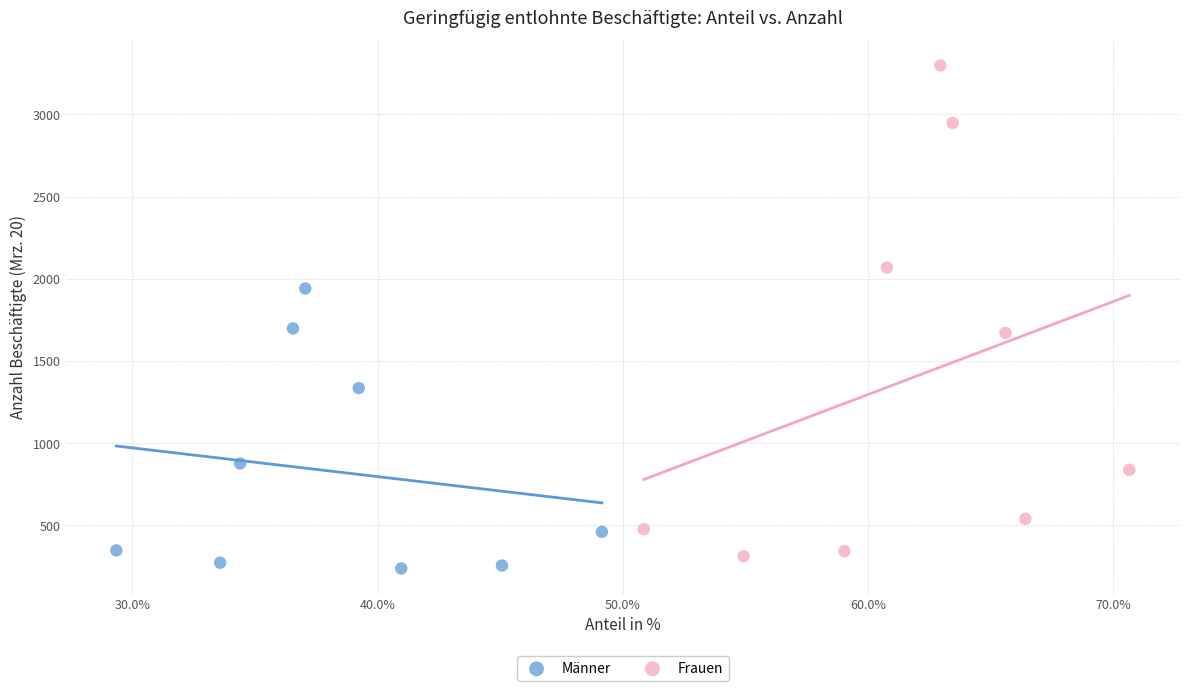

Which series has the largest Y range (max minus min)?

Frauen